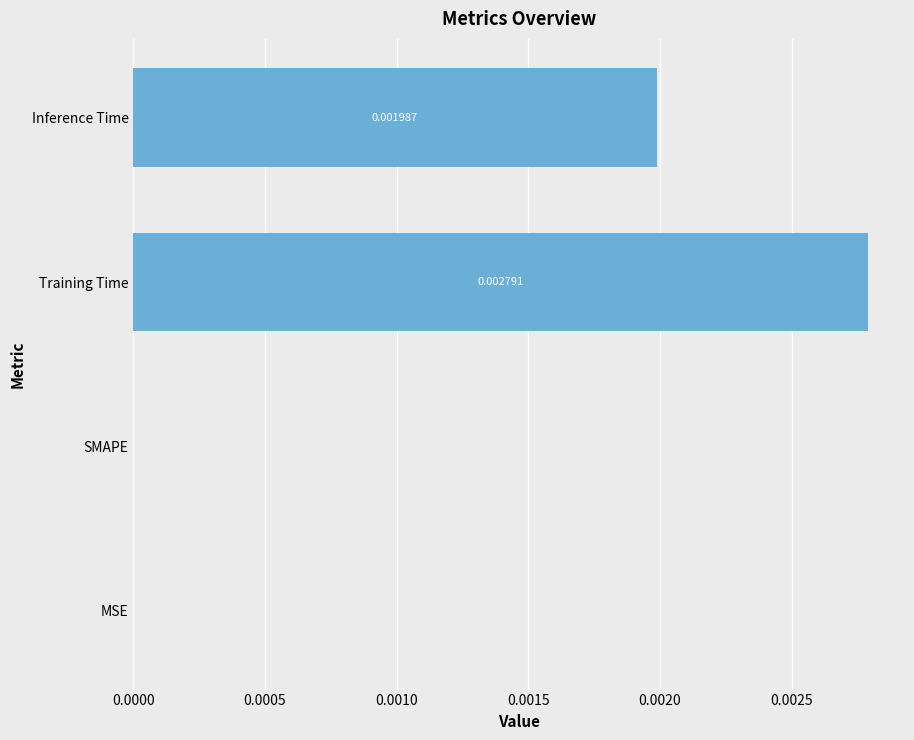

Which label corresponds to the largest value in the chart?

Training Time